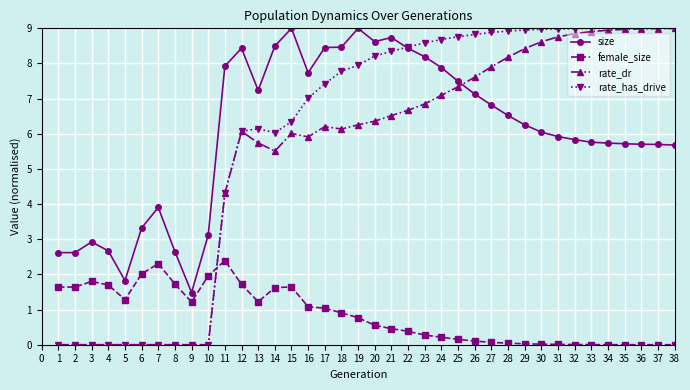

What is the difference between the second highest and minimum values in the female_size series?

2.3